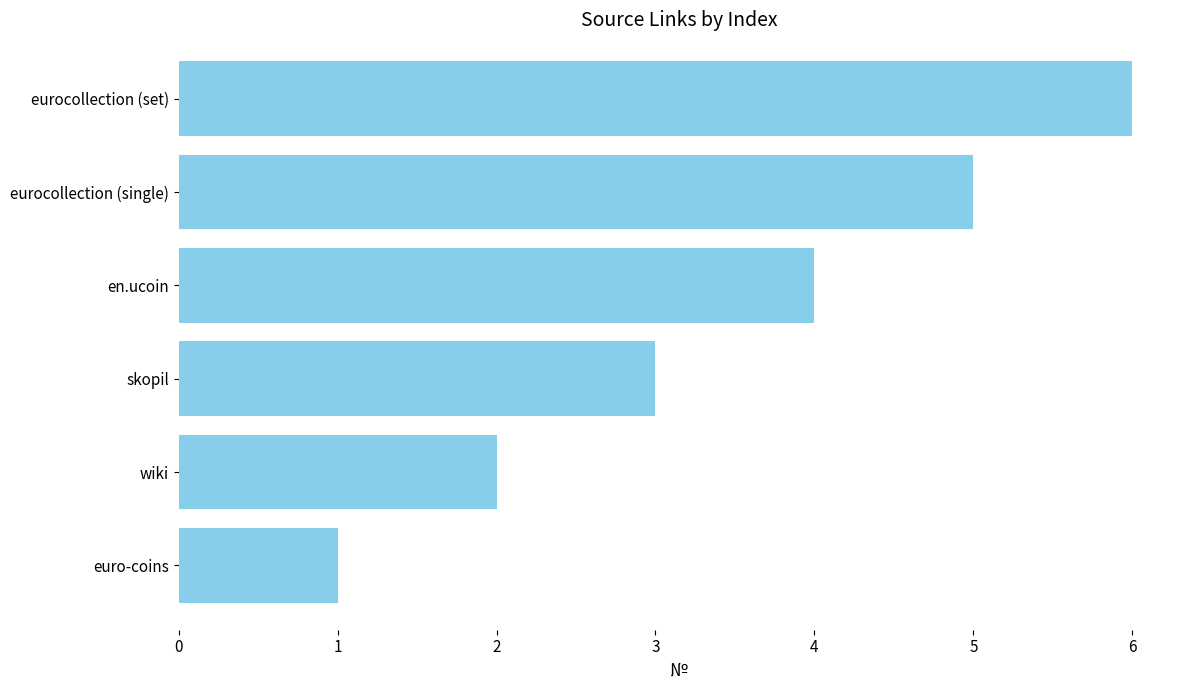

The value at euro-coins is 2. True or false?

False